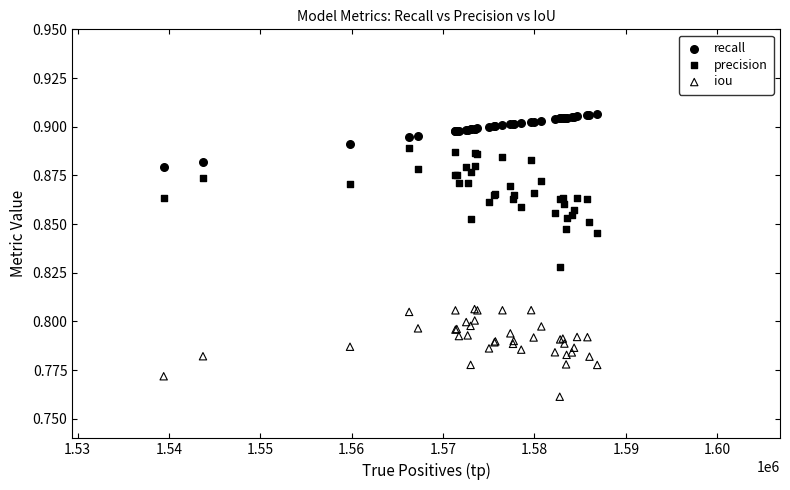

Which series reaches the maximum Y coordinate?

recall